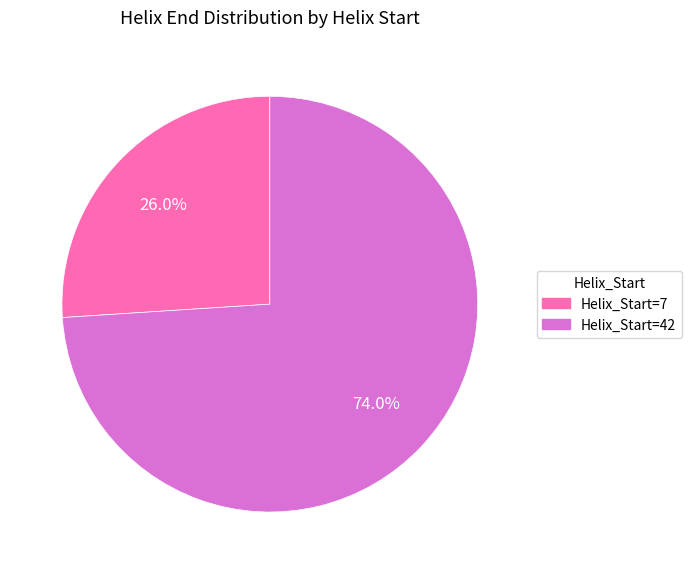

Which category accounts for the majority?

Helix_Start=42